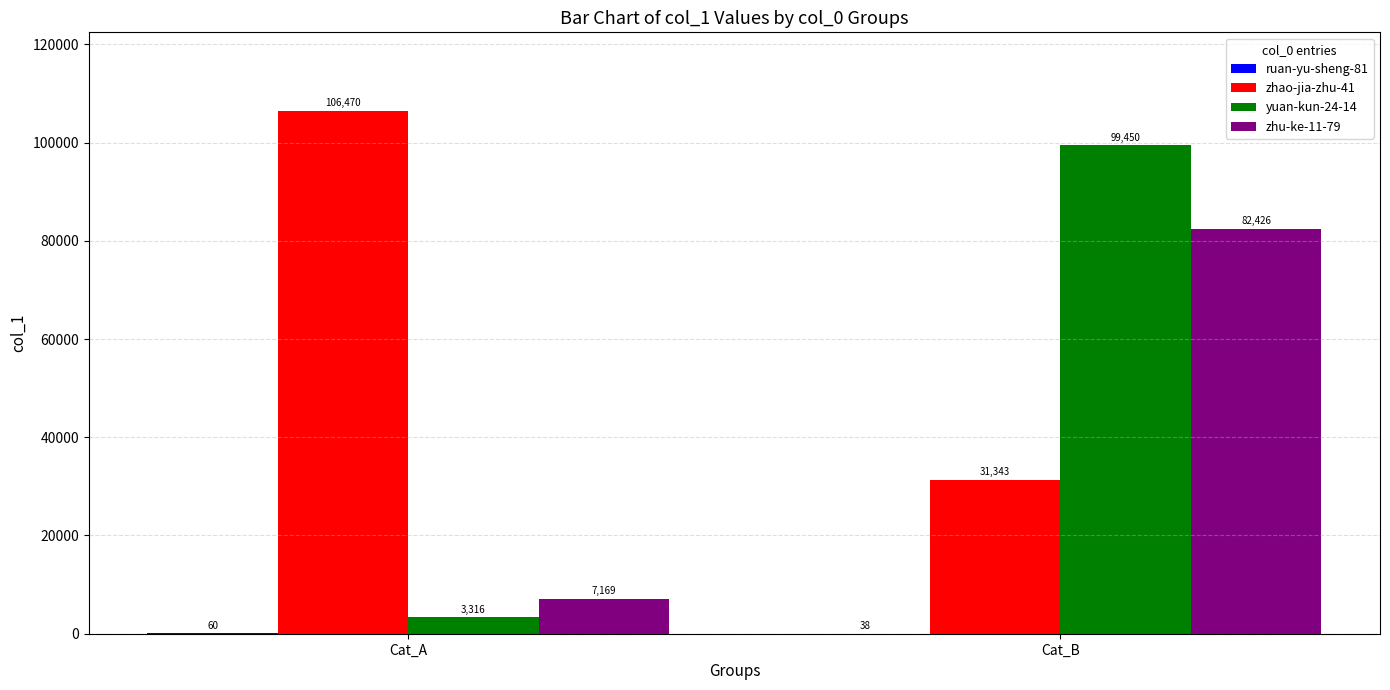

What is the highest value of the zhu-ke-11-79 series?

82426